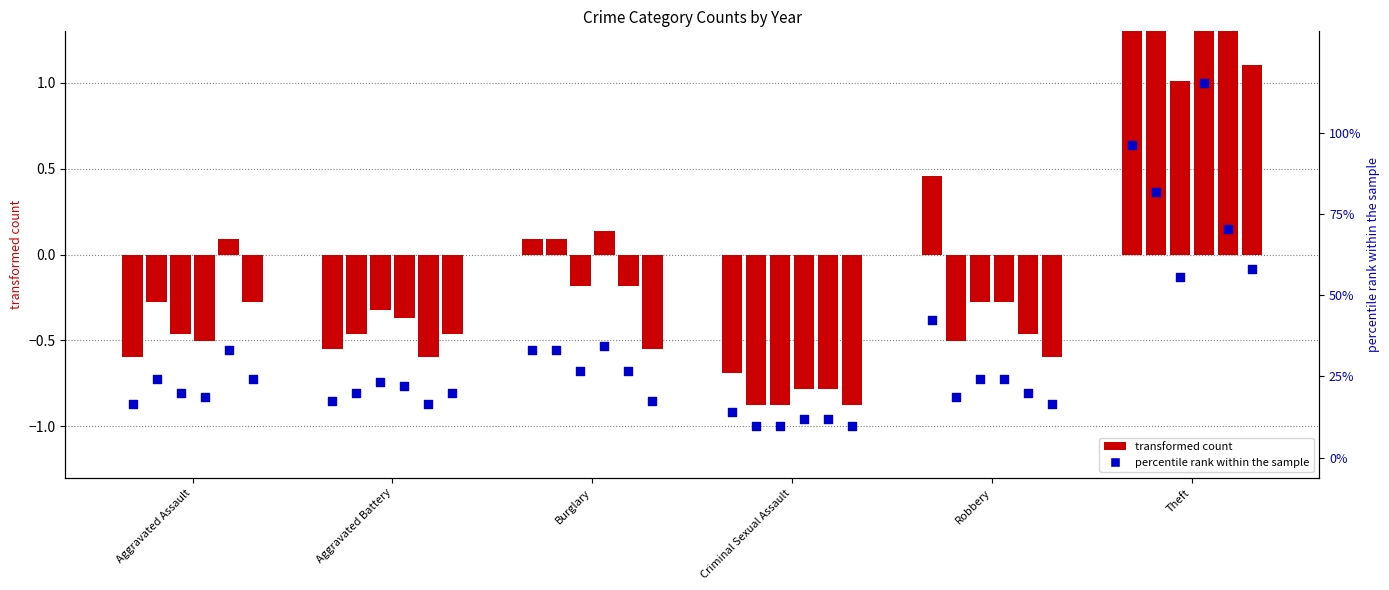

Is the value of 2015 (bar) at Aggravated Assault greater than the value of percentile rank 2015 at Aggravated Assault?

Yes